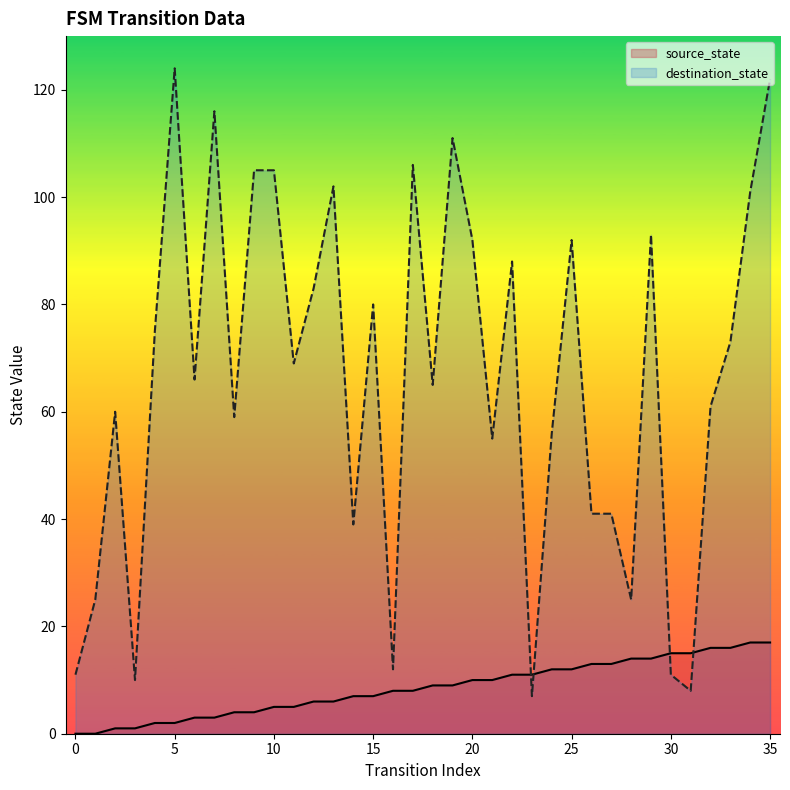

True or false: destination_state has more than 2 points higher than both neighbors.

True